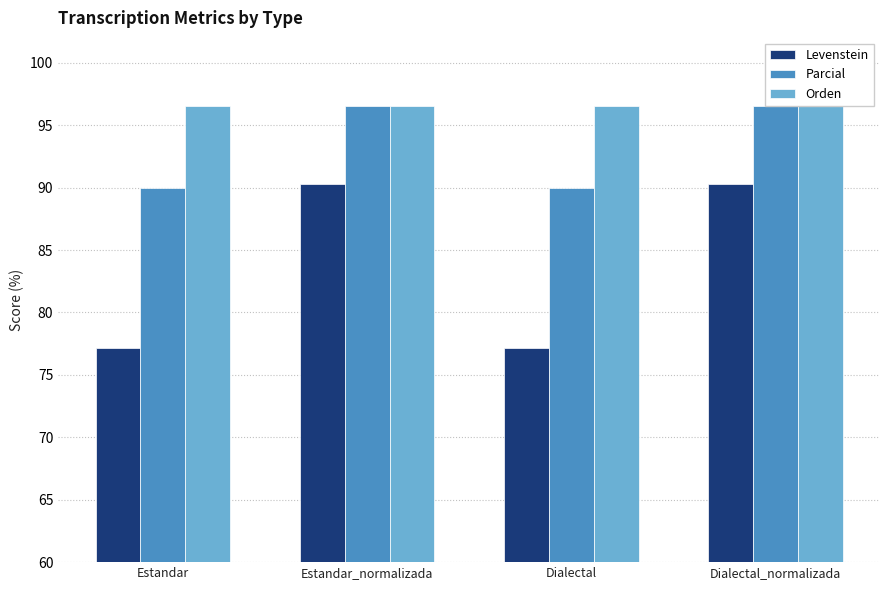

Read the Orden value at Estandar_normalizada.

96.6